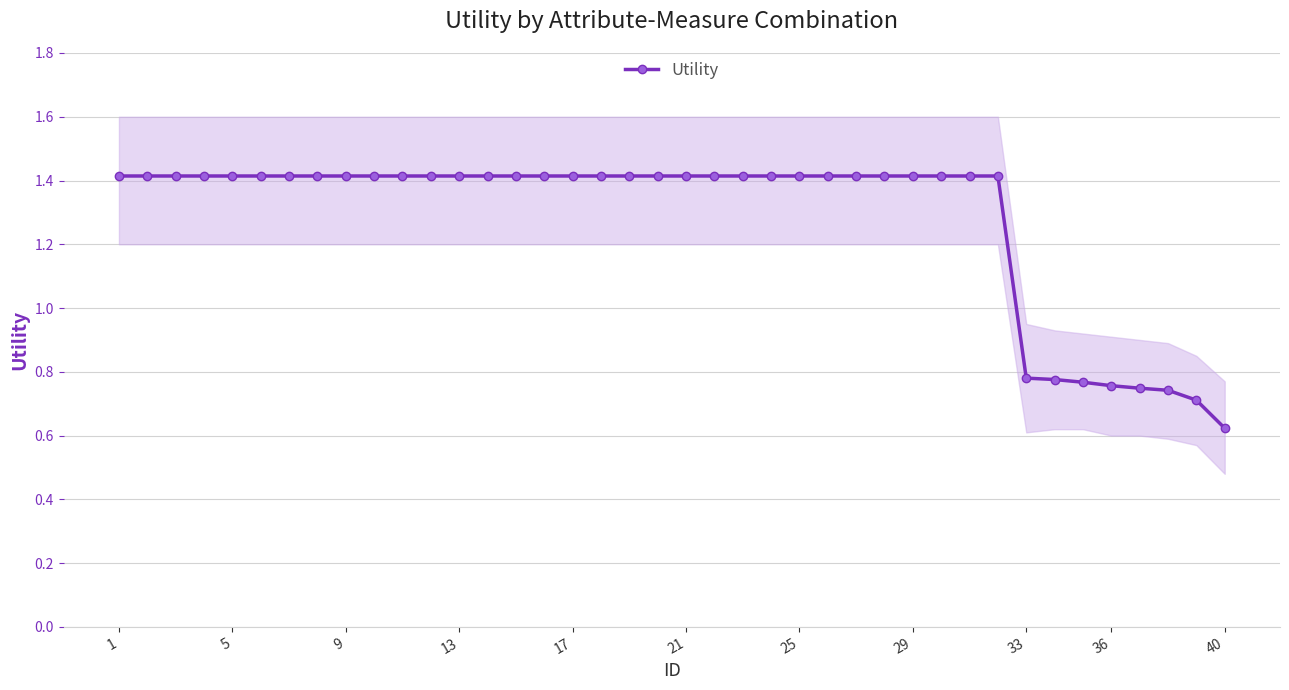

What is the highest value of the Utility series?

1.4